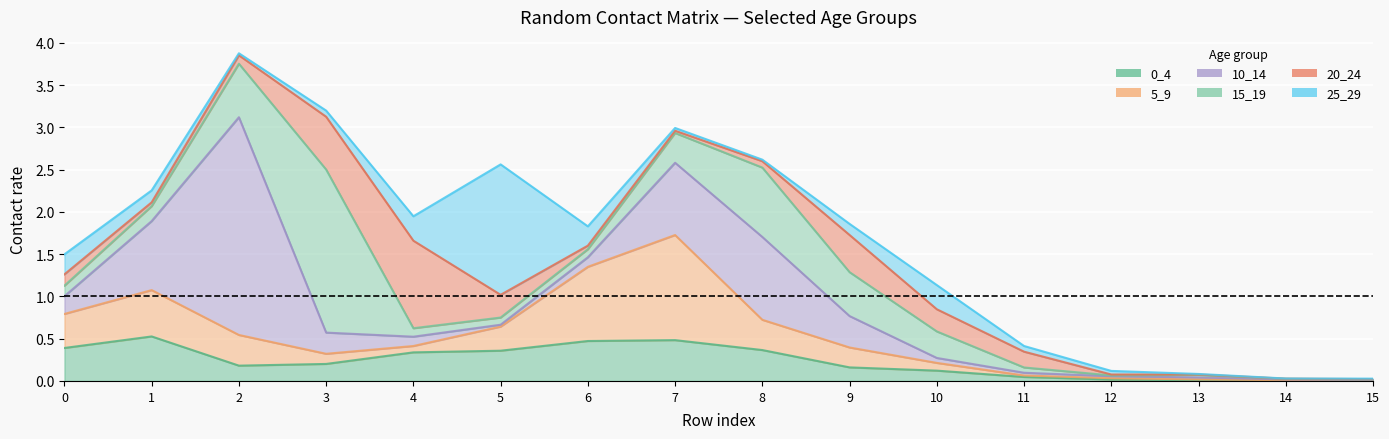

Is the value of 15_19 at 3 greater than the value of 0_4 at 2?

Yes